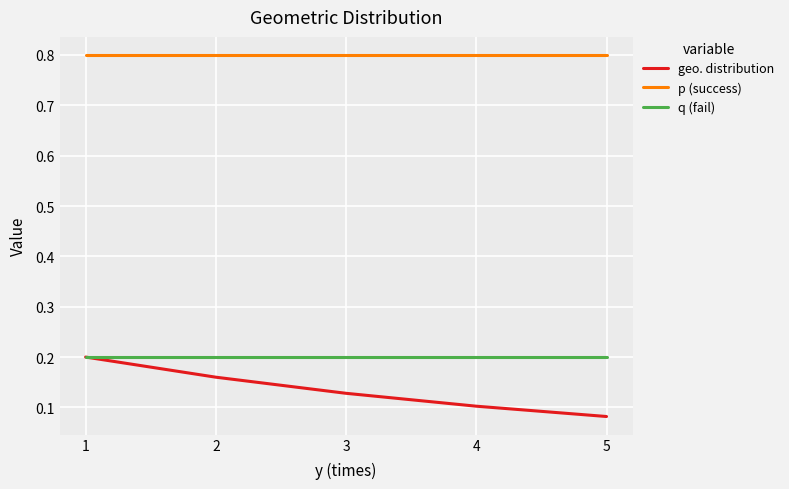

True or false: geo. distribution and p (success) intersect in this chart.

False